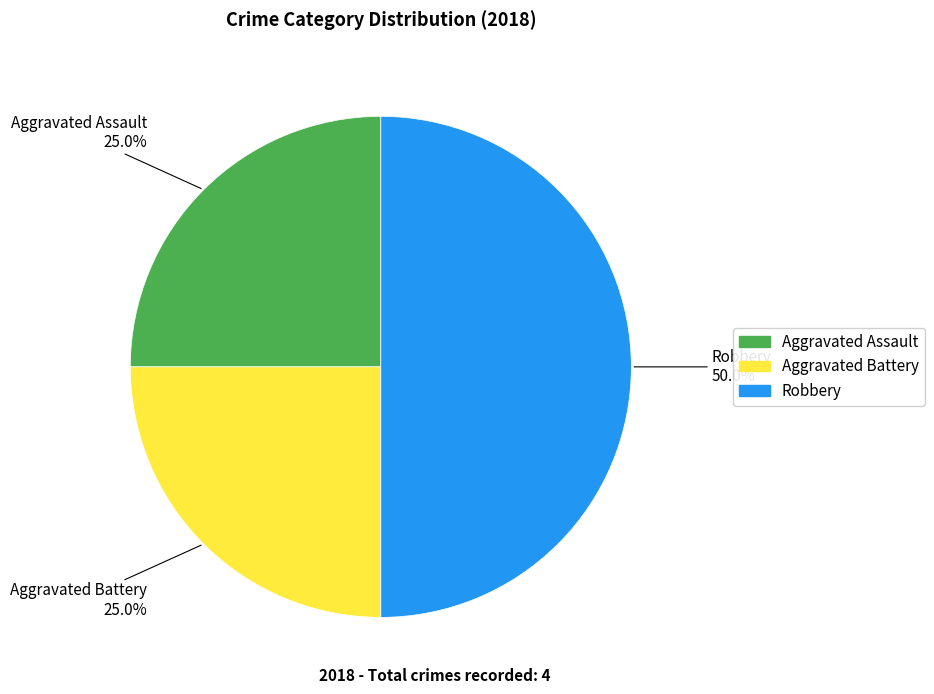

Is it true that Robbery is 43% of the pie?

False